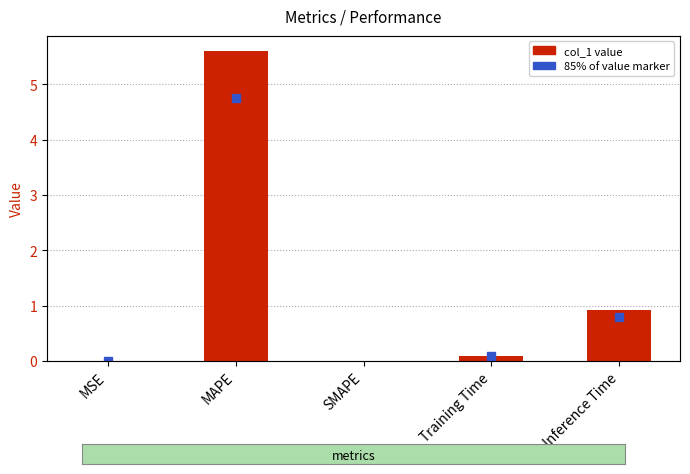

What is the difference between the second highest and second lowest values?

0.9